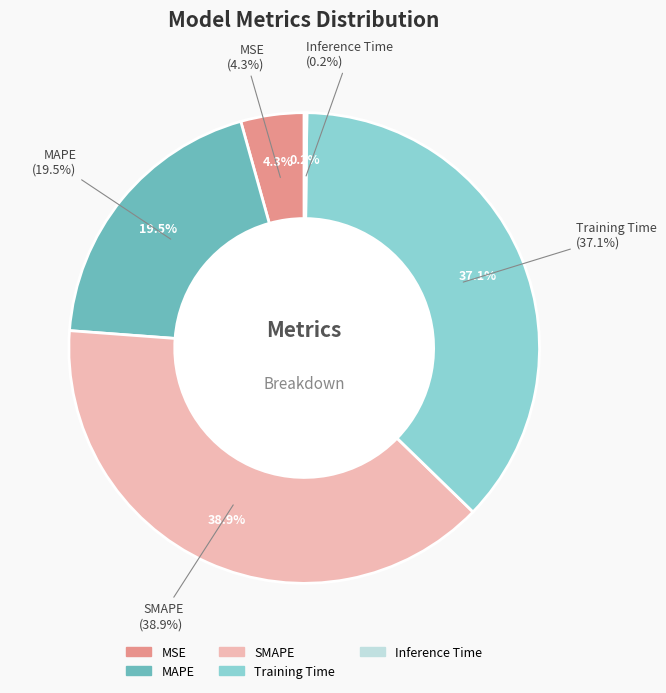

Does MSE account for over 50% of the chart?

No